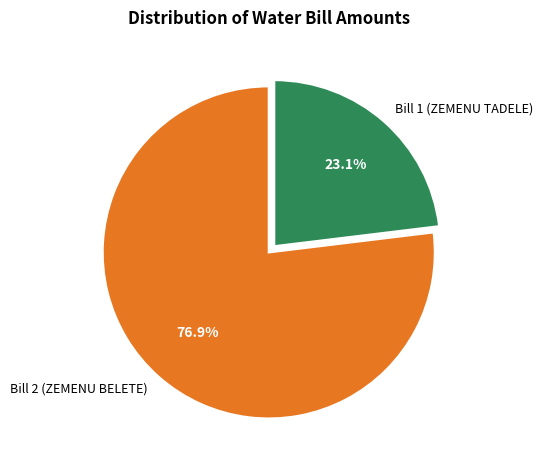

What is the smallest slice in the pie chart?

Bill 1 (ZEMENU TADELE)